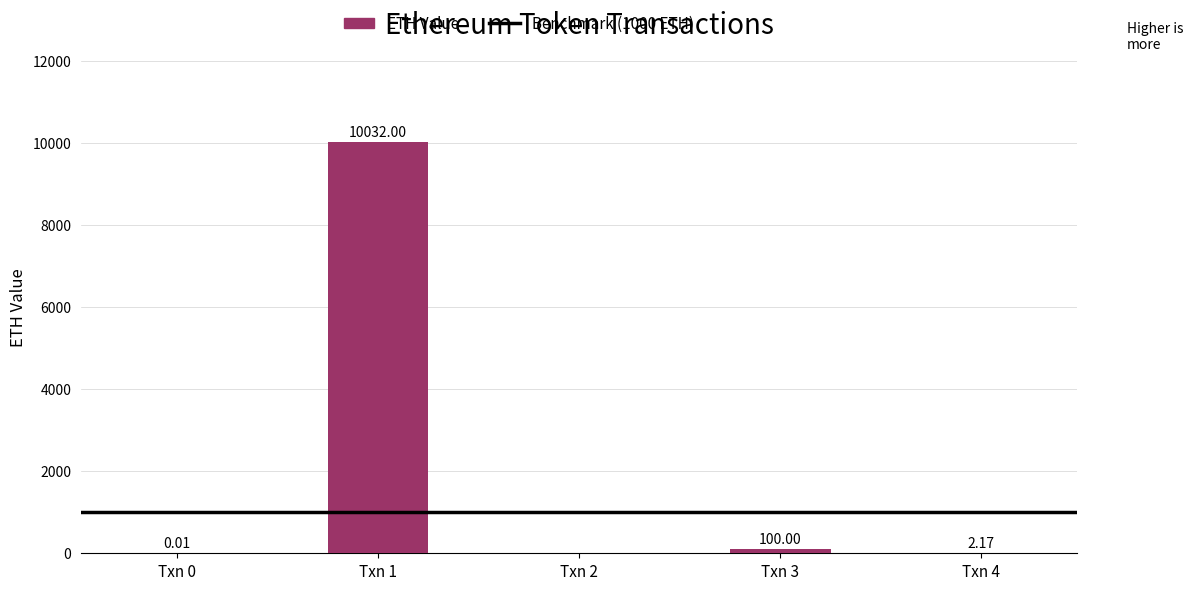

Are the bars horizontal?

No